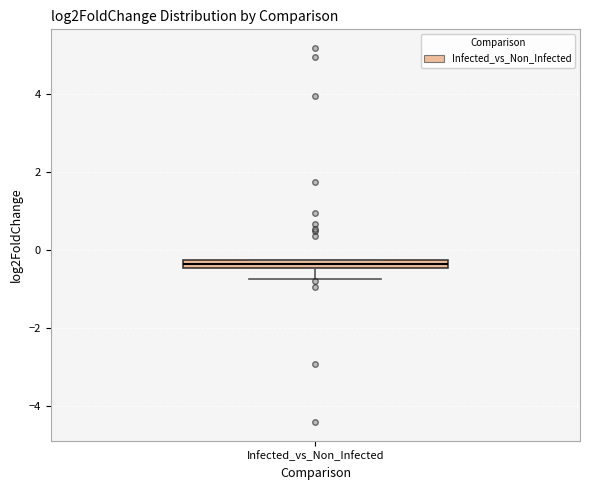

Where does the lower whisker of the box for Infected_vs_Non_Infected end on the y-axis? The values are not printed on the chart, so give them approximately, as read against the axis.

-0.8